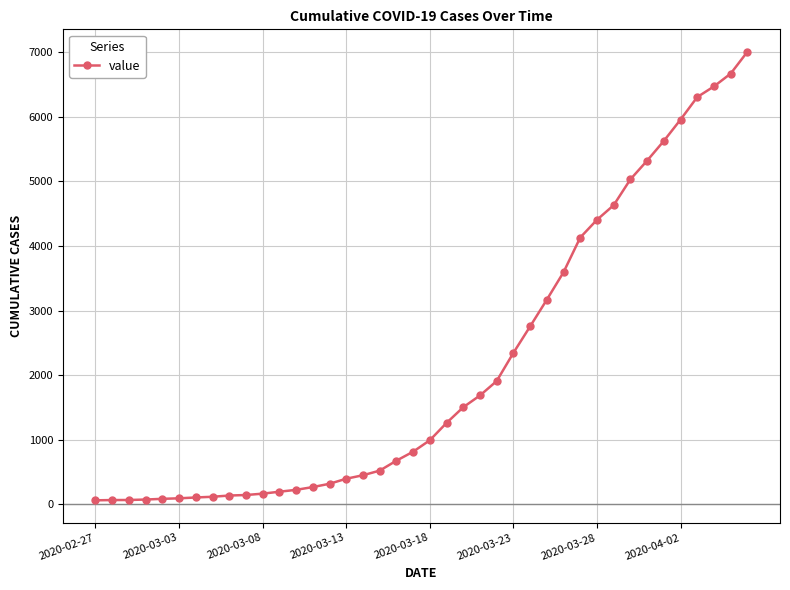

What is the sum of all values?

85760